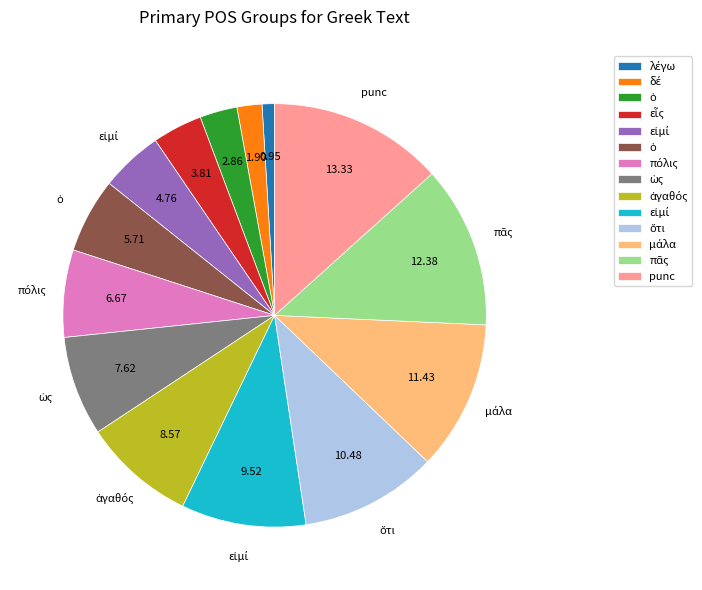

How many segments does this pie chart have?

14